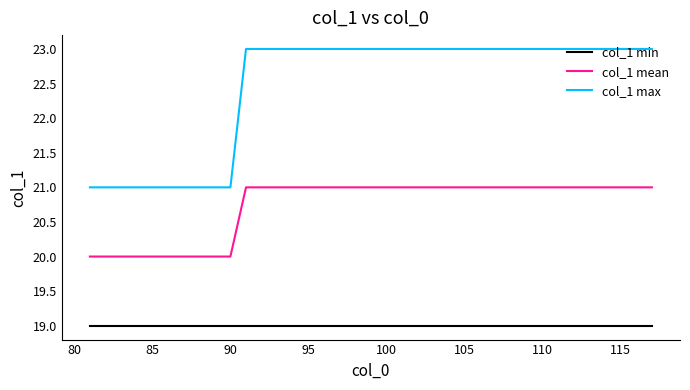

What is the maximum value for col_1 max?

23